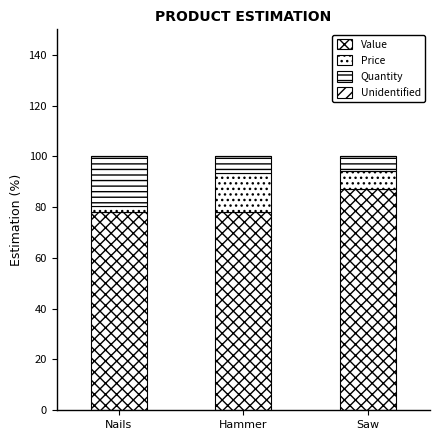

Rank the series at Hammer from highest to lowest value.

Value, Price, Quantity, Unidentified